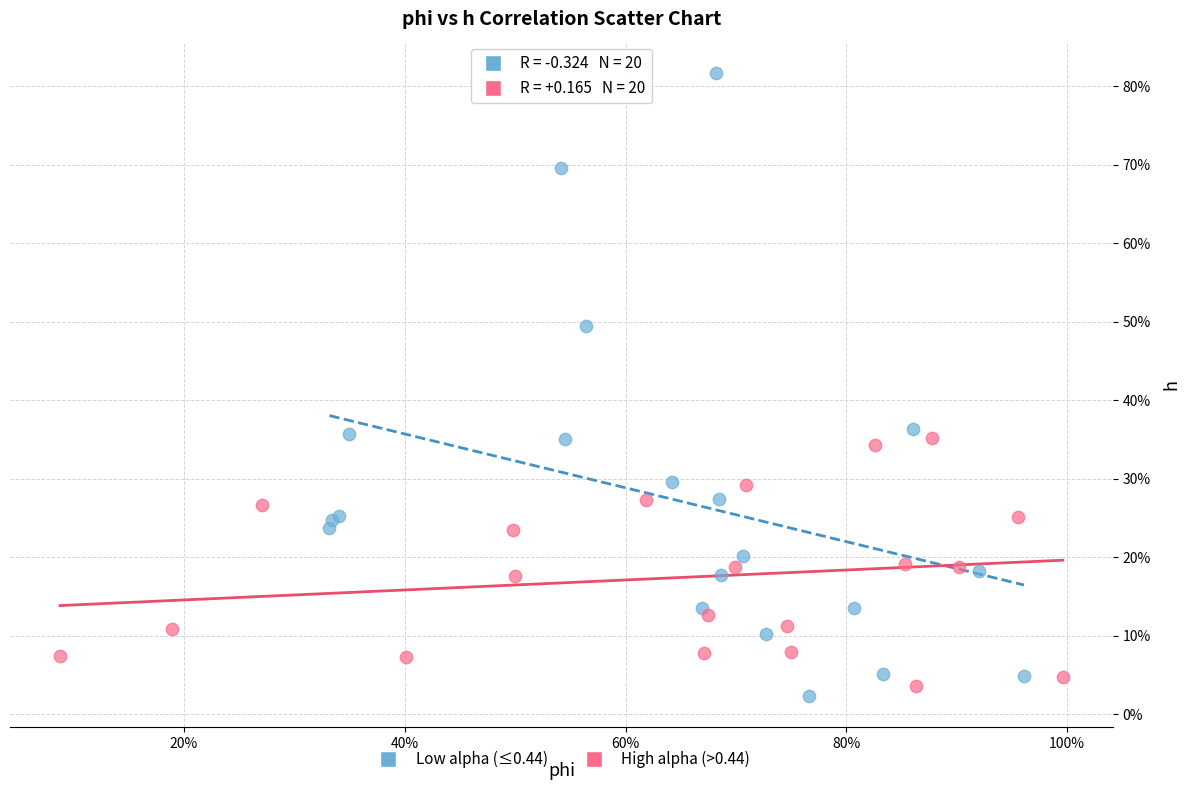

Which series reaches the maximum Y coordinate?

Low alpha (≤0.44)